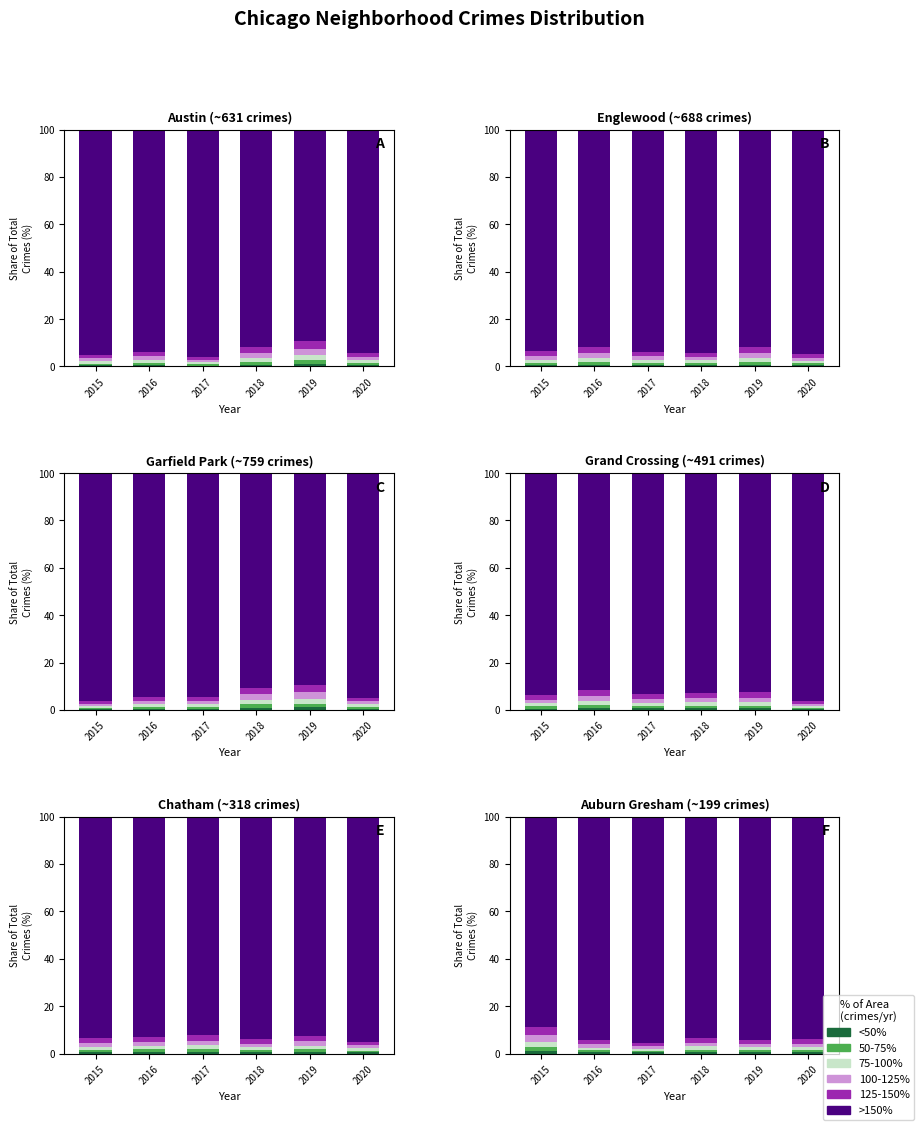

What are all the series names shown in the legend?

<50%, 50-75%, 75-100%, 100-125%, 125-150%, >150%